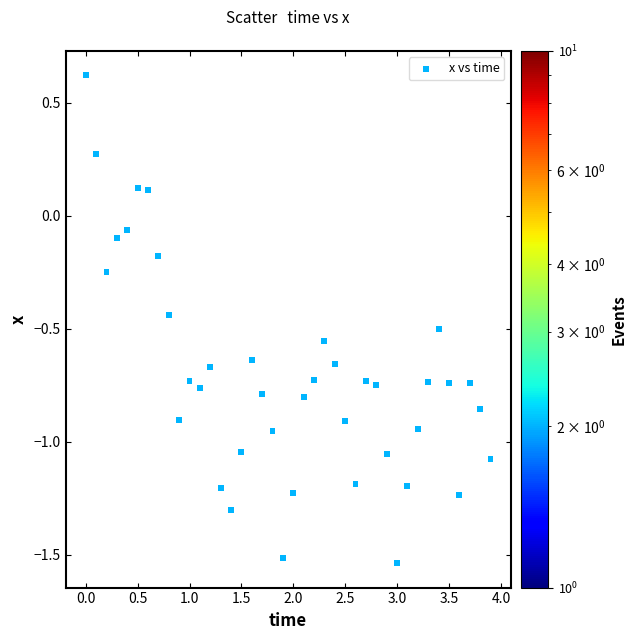

What is the range of Y values (max minus min)?

2.2